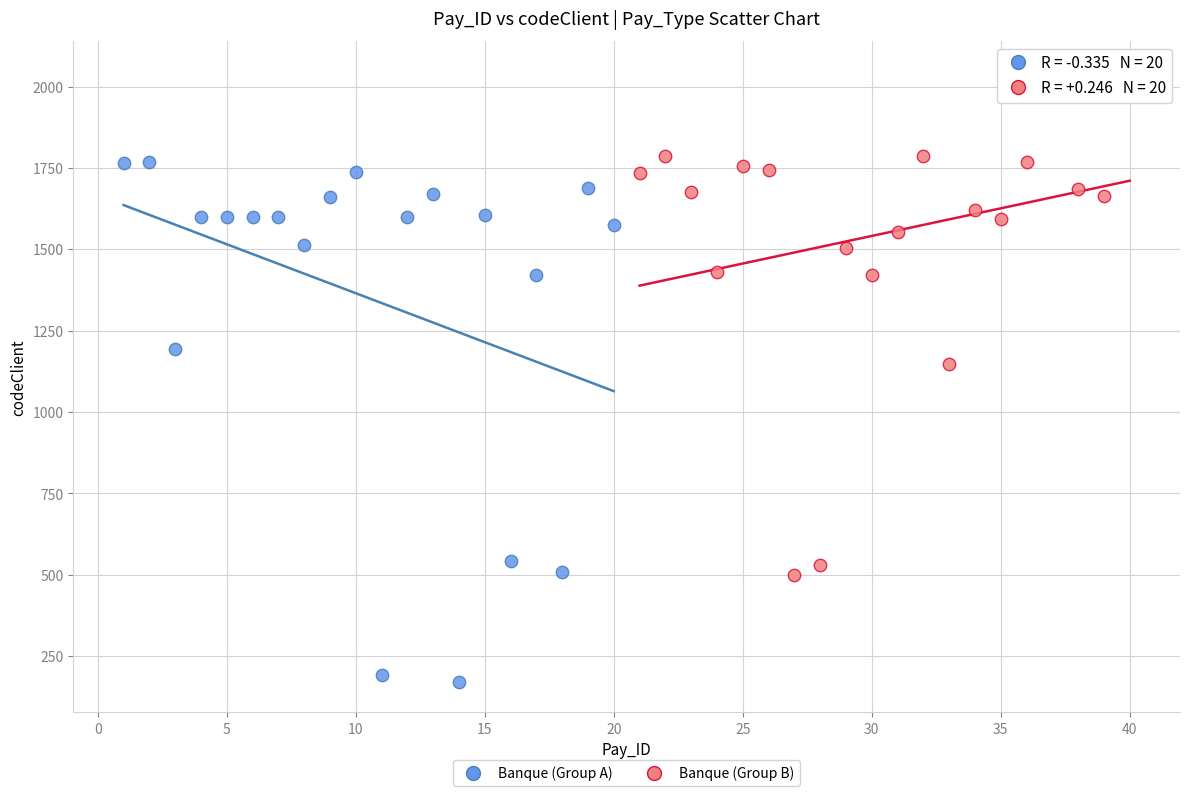

Which series has the largest Y range (max minus min)?

Banque (Group A)